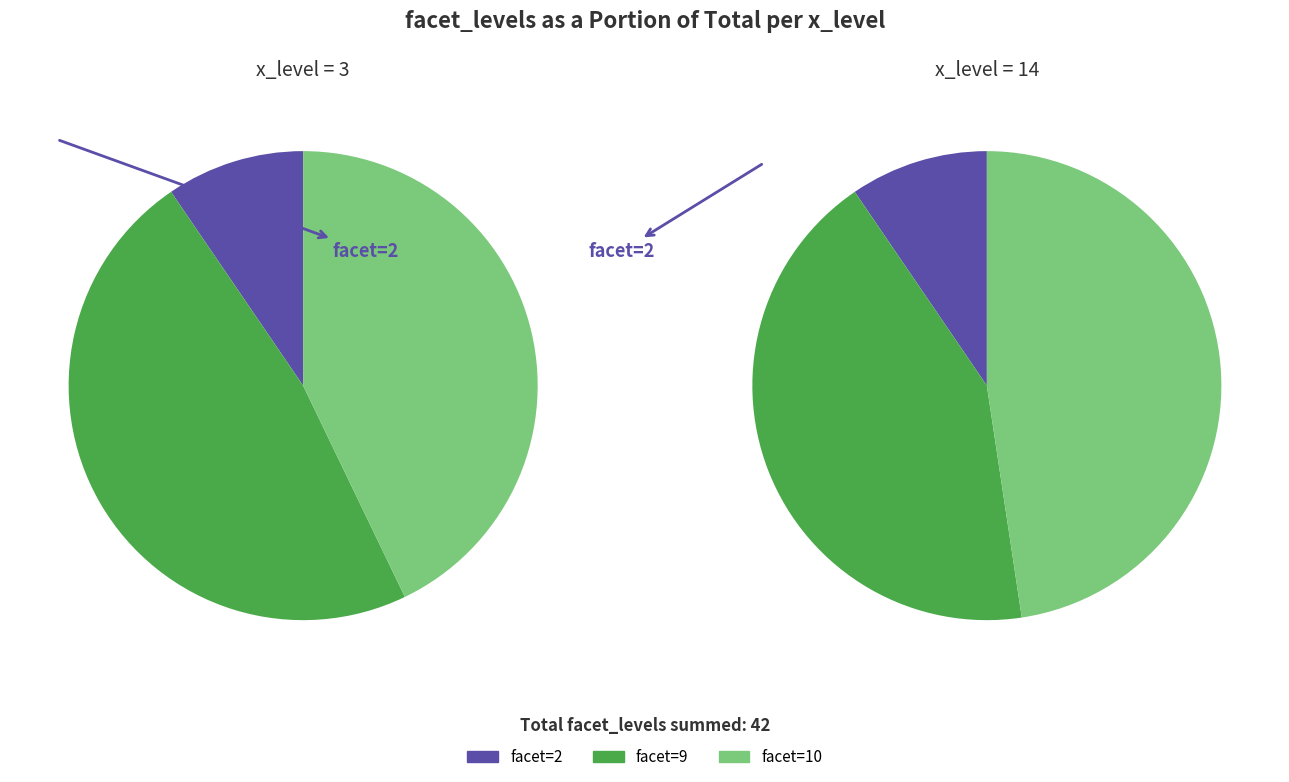

How many segments does this pie chart have?

3